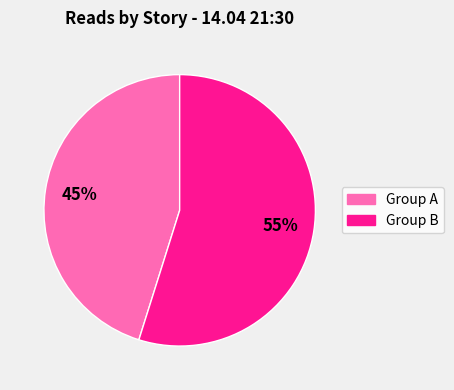

Is there a majority slice in this chart?

Yes